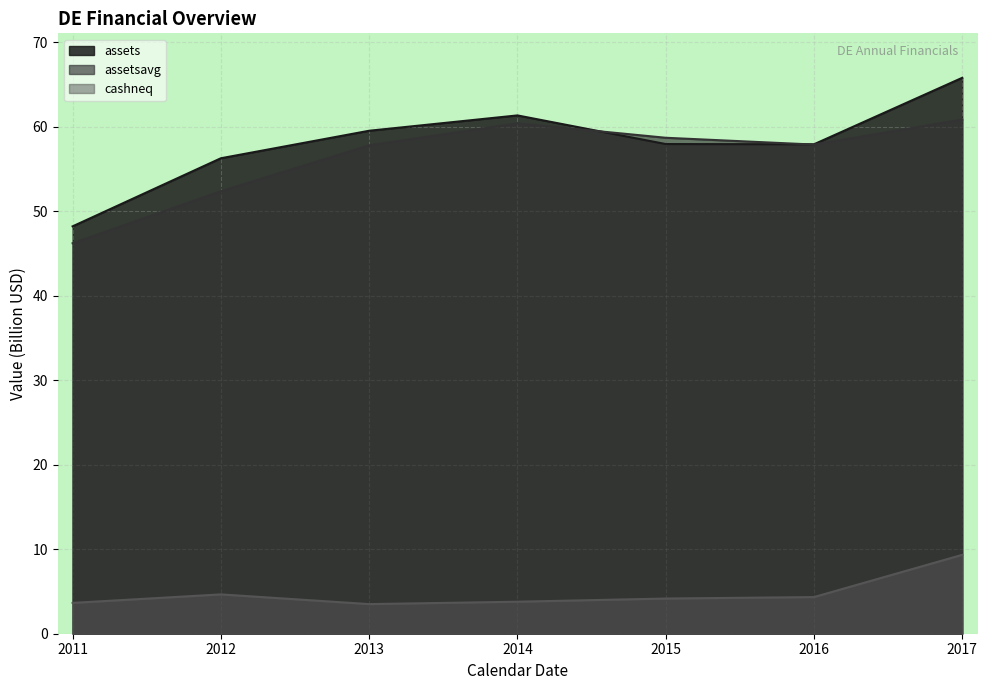

True or false: assetsavg and assets intersect in this chart.

True